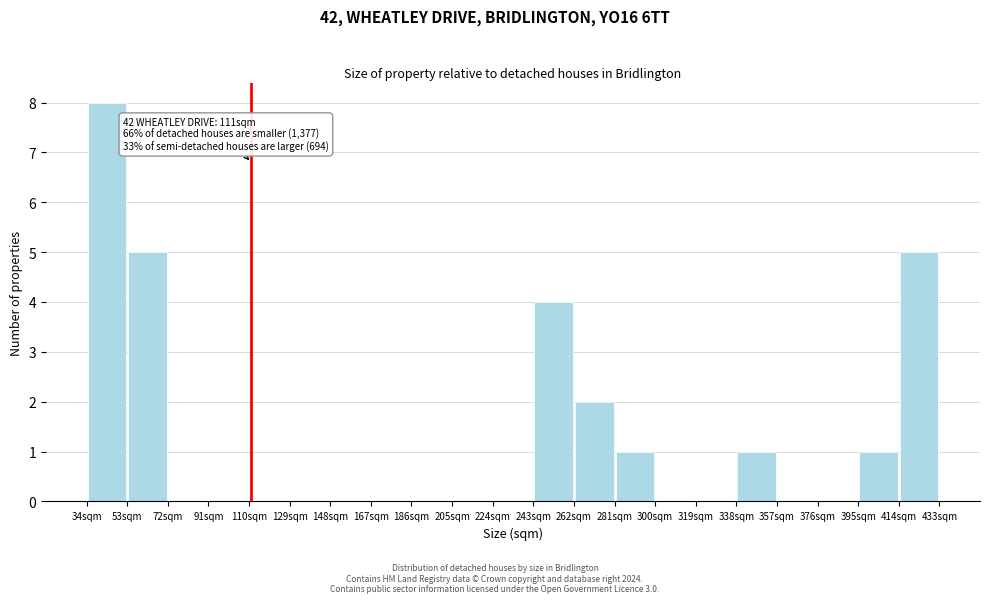

Which range on the x-axis has the tallest bar?

34 to 53